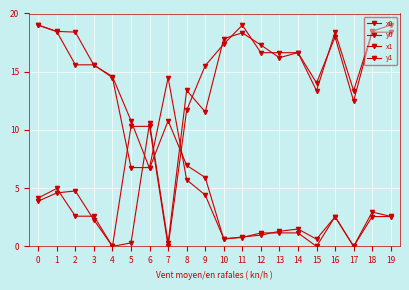

Reading left to right, extract all data points from this chart.

x0: 0=4.2	1=5.0	2=2.6	3=2.6	4=0.0	5=10.3	6=10.3	7=0.0	8=11.7	9=15.5	10=17.4	11=19.0	12=16.6	13=16.6	14=16.6	15=13.4	16=18.4	17=13.4	18=18.4	19=18.4
y0: 0=19.0	1=18.4	2=15.6	3=15.6	4=14.5	5=6.8	6=6.8	7=14.5	8=5.7	9=4.4	10=0.7	11=0.8	12=1.2	13=1.2	14=1.2	15=0.0	16=2.6	17=0.0	18=2.6	19=2.6
x1: 0=3.9	1=4.6	2=4.8	3=2.3	4=0.0	5=0.3	6=10.6	7=0.3	8=13.4	9=11.6	10=17.8	11=18.3	12=17.3	13=16.2	14=16.6	15=14.0	16=18.0	17=12.5	18=18.5	19=19.0
y1: 0=19.0	1=18.5	2=18.4	3=15.6	4=14.6	5=10.8	6=6.7	7=10.8	8=7.0	9=5.9	10=0.6	11=0.8	12=1.0	13=1.3	14=1.5	15=0.6	16=2.5	17=0.0	18=3.0	19=2.6